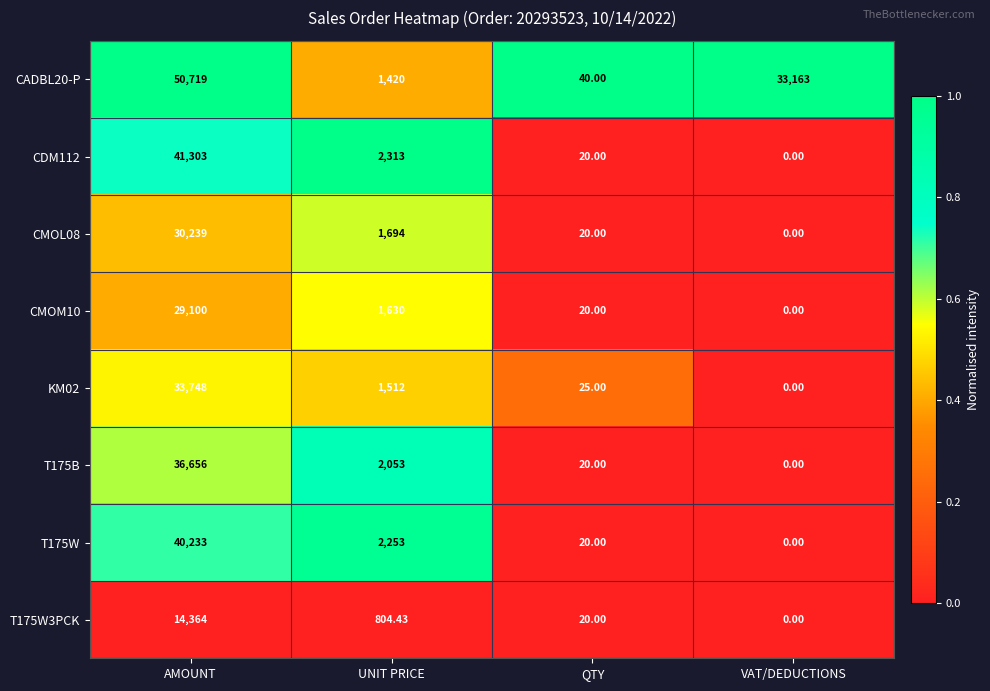

Where does the KM02 series first go above 1512?

AMOUNT